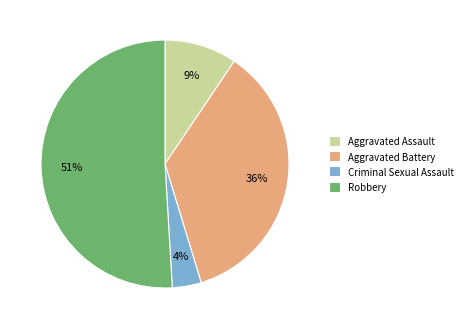

The Aggravated Battery slice represents 48% of the pie. True or false?

False